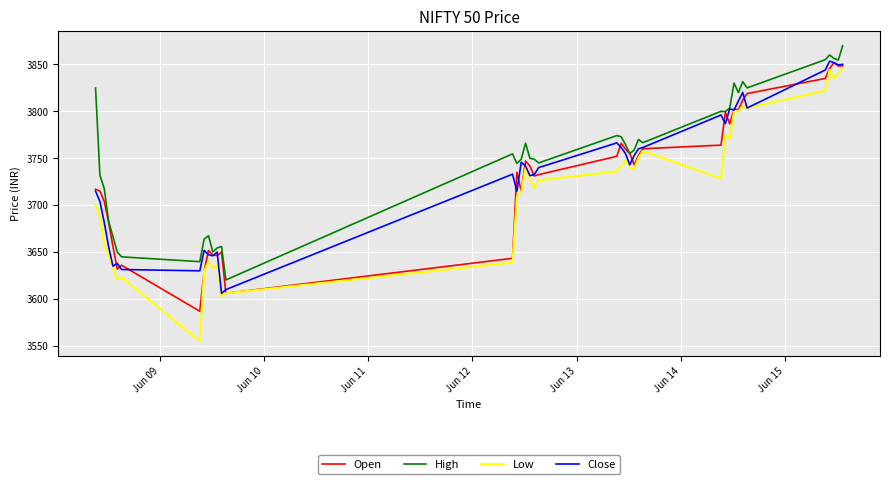

What is the highest value of the High series?

3869.8